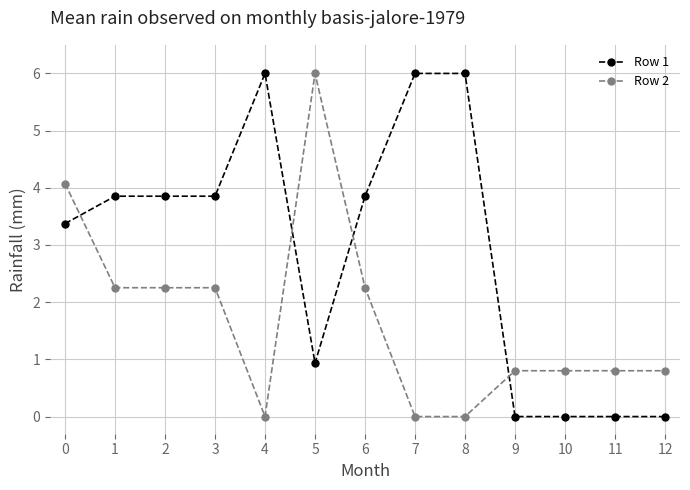

What is the greatest value displayed?

6.0